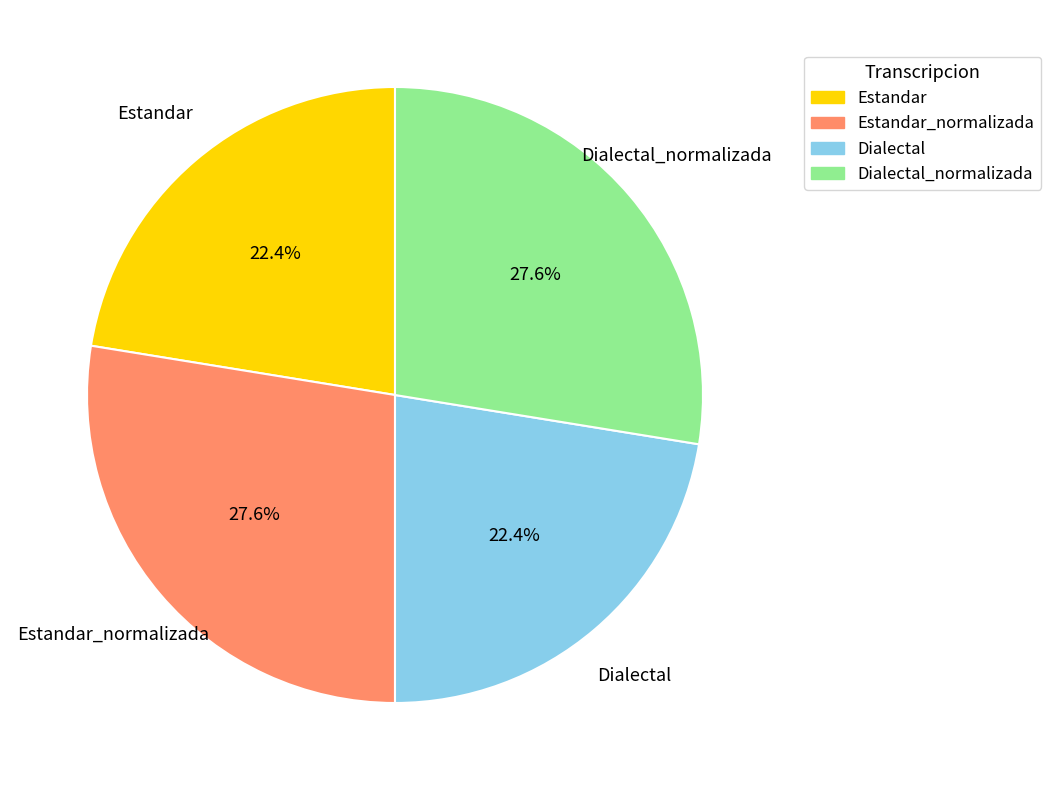

How much of the chart is everything except Dialectal_normalizada?

72.4%